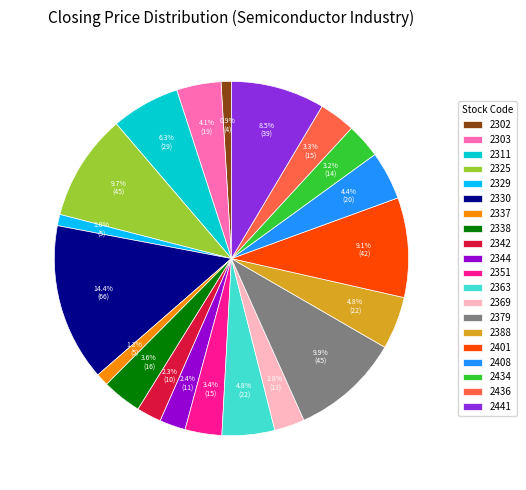

To the nearest percent, what is the combined percentage of 2369 and 2325?

12%